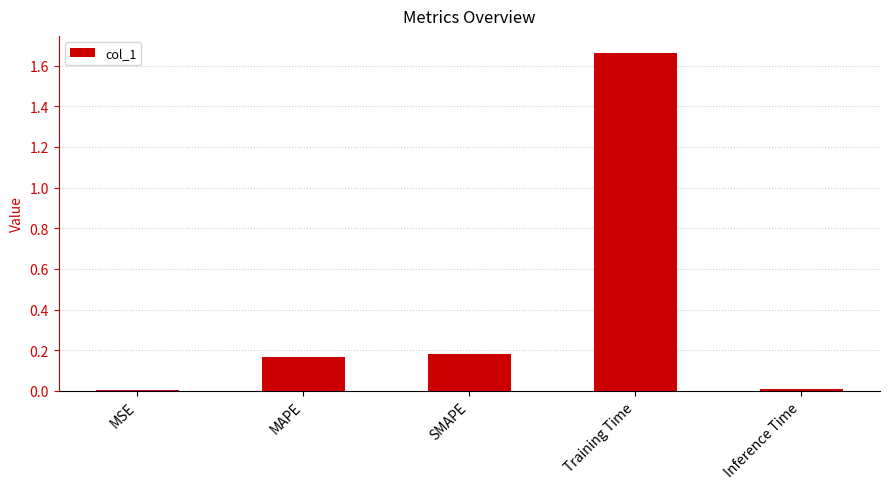

What is the label of the 2nd bar from the left?

MAPE